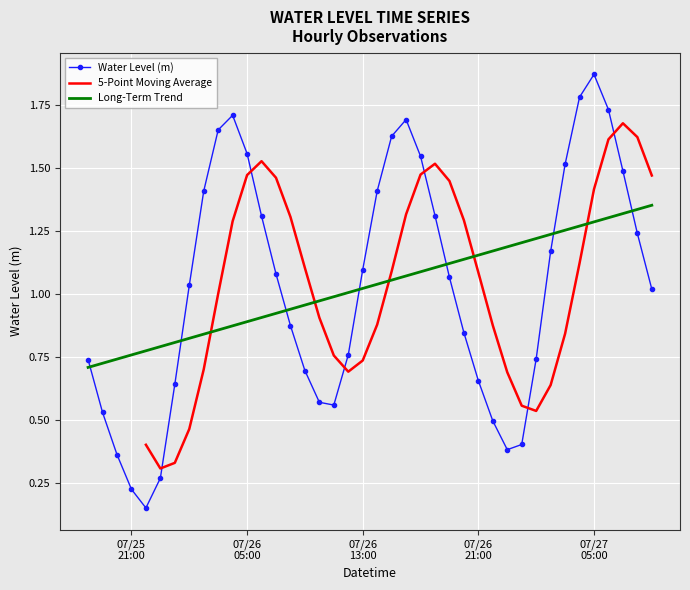

Which label corresponds to the smallest value in the chart?

2023-07-25 22:00:00